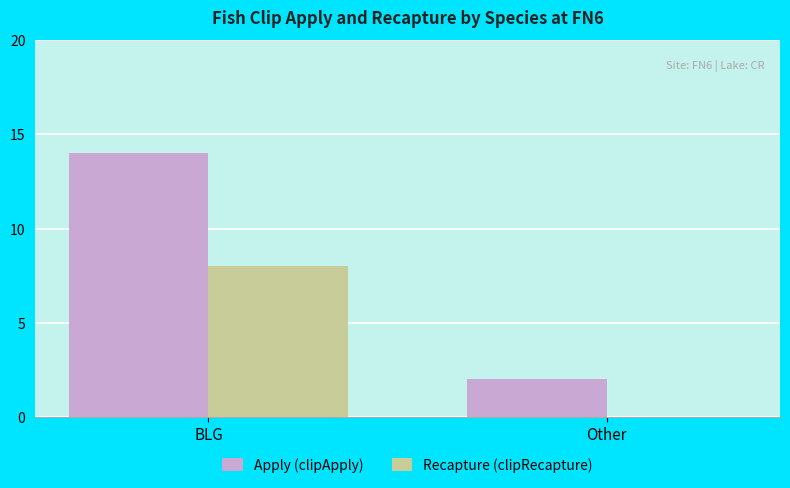

Which series has the largest total across all categories?

Apply (clipApply)